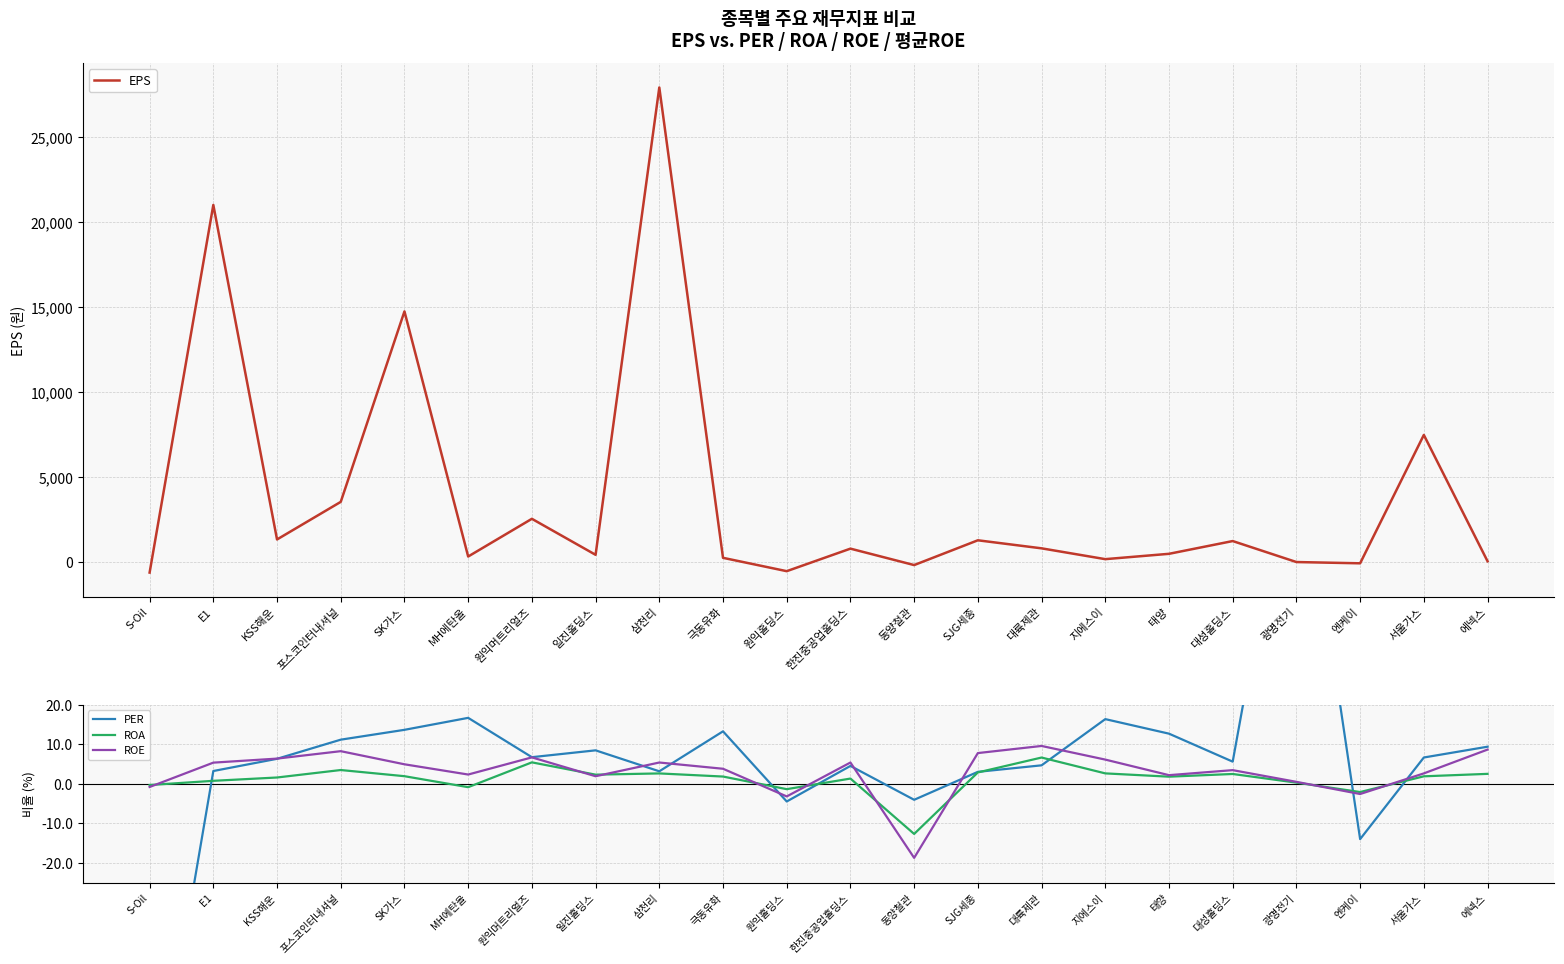

Which series has the widest spread of values?

EPS